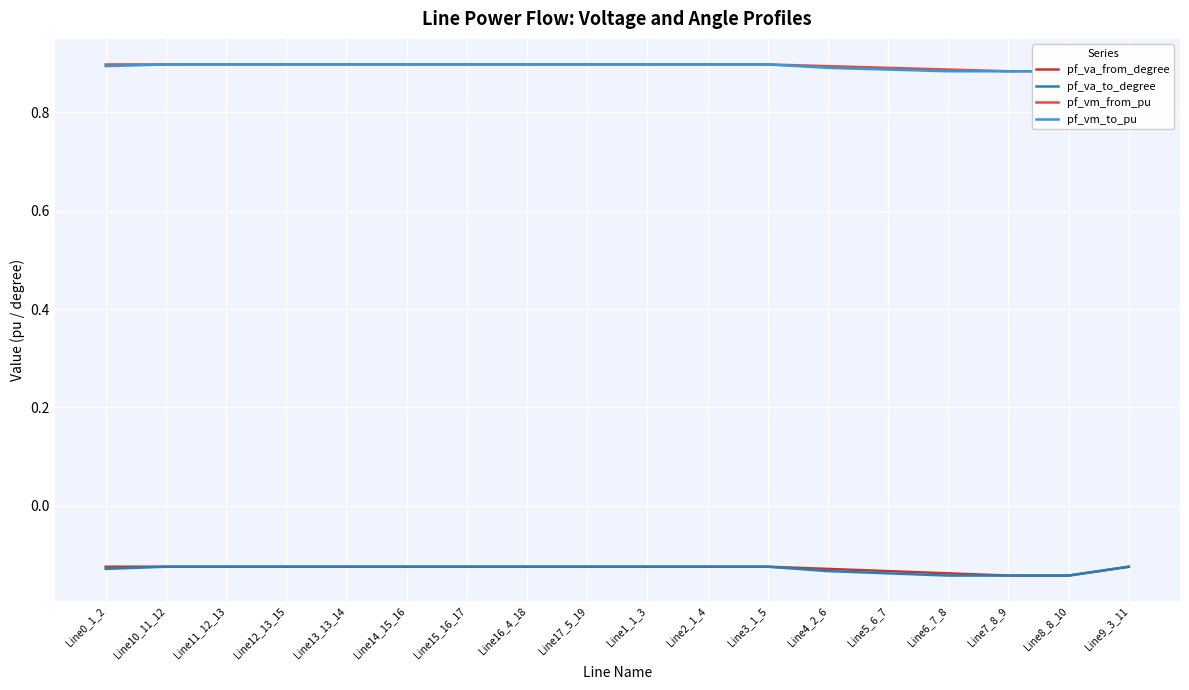

What is the value of the pf_va_from_degree point at the 5th from the left?

-0.1